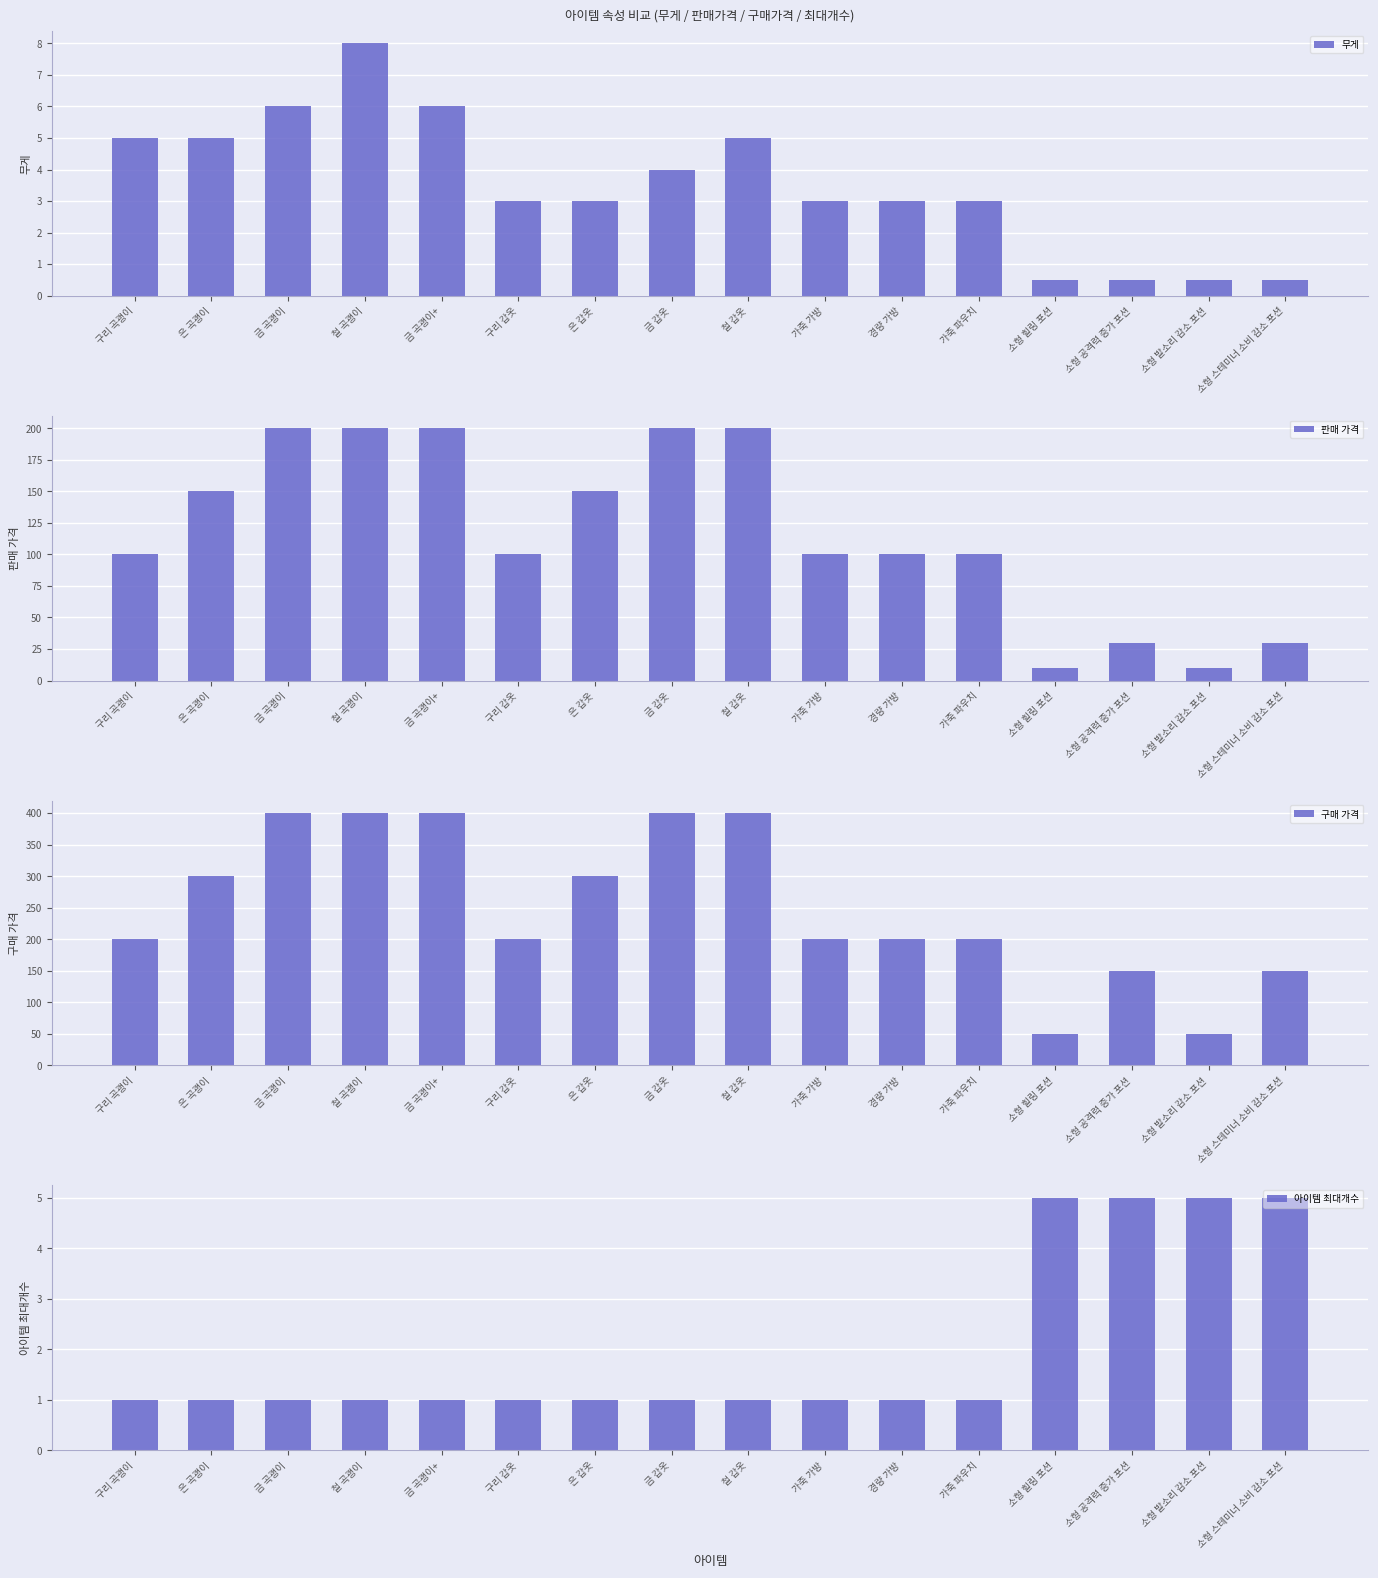

Reading left to right, extract all data points from this chart.

무게: 구리 곡괭이=5.0	은 곡괭이=5.0	금 곡괭이=6.0	철 곡괭이=8.0	금 곡괭이+=6.0	구리 갑옷=3.0	은 갑옷=3.0	금 갑옷=4.0	철 갑옷=5.0	가죽 가방=3.0	경량 가방=3.0	가죽 파우치=3.0	소형 힐링 포션=0.5	소형 공격력 증가 포션=0.5	소형 발소리 감소 포션=0.5	소형 스테미너 소비 감소 포션=0.5
판매 가격: 구리 곡괭이=100.0	은 곡괭이=150.0	금 곡괭이=200.0	철 곡괭이=200.0	금 곡괭이+=200.0	구리 갑옷=100.0	은 갑옷=150.0	금 갑옷=200.0	철 갑옷=200.0	가죽 가방=100.0	경량 가방=100.0	가죽 파우치=100.0	소형 힐링 포션=10.0	소형 공격력 증가 포션=30.0	소형 발소리 감소 포션=10.0	소형 스테미너 소비 감소 포션=30.0
구매 가격: 구리 곡괭이=200.0	은 곡괭이=300.0	금 곡괭이=400.0	철 곡괭이=400.0	금 곡괭이+=400.0	구리 갑옷=200.0	은 갑옷=300.0	금 갑옷=400.0	철 갑옷=400.0	가죽 가방=200.0	경량 가방=200.0	가죽 파우치=200.0	소형 힐링 포션=50.0	소형 공격력 증가 포션=150.0	소형 발소리 감소 포션=50.0	소형 스테미너 소비 감소 포션=150.0
아이템 최대개수: 구리 곡괭이=1.0	은 곡괭이=1.0	금 곡괭이=1.0	철 곡괭이=1.0	금 곡괭이+=1.0	구리 갑옷=1.0	은 갑옷=1.0	금 갑옷=1.0	철 갑옷=1.0	가죽 가방=1.0	경량 가방=1.0	가죽 파우치=1.0	소형 힐링 포션=5.0	소형 공격력 증가 포션=5.0	소형 발소리 감소 포션=5.0	소형 스테미너 소비 감소 포션=5.0